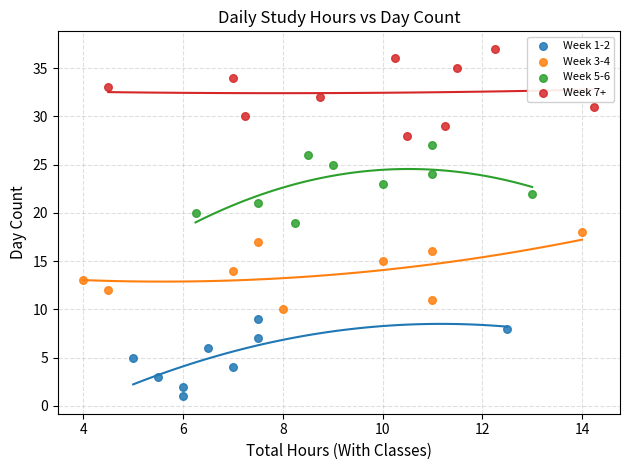

Which series has the widest spread of Y values?

Week 7+